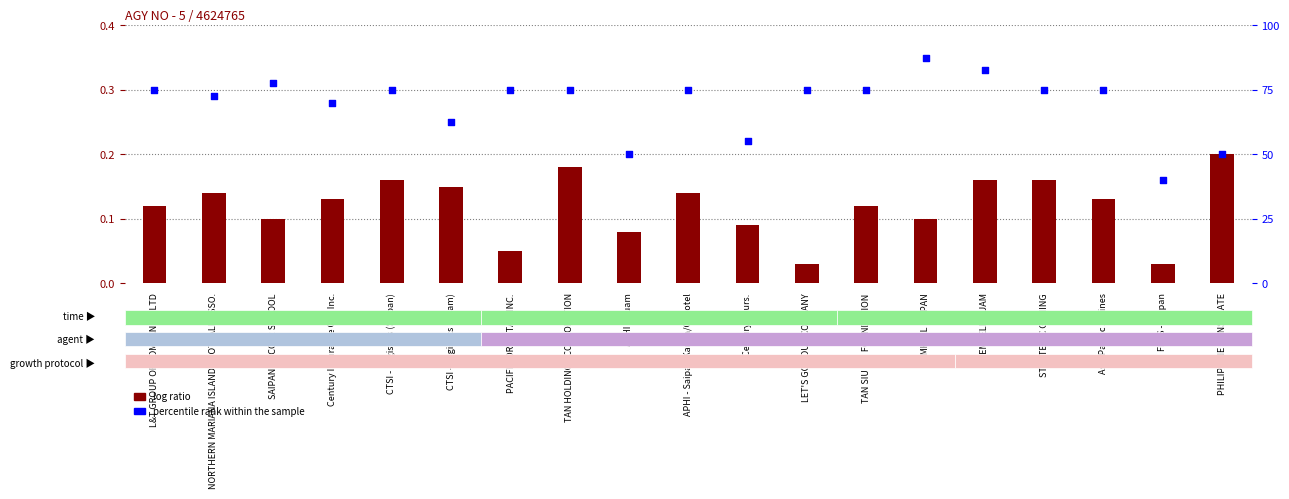

Which series contains the lowest Y value?

log ratio